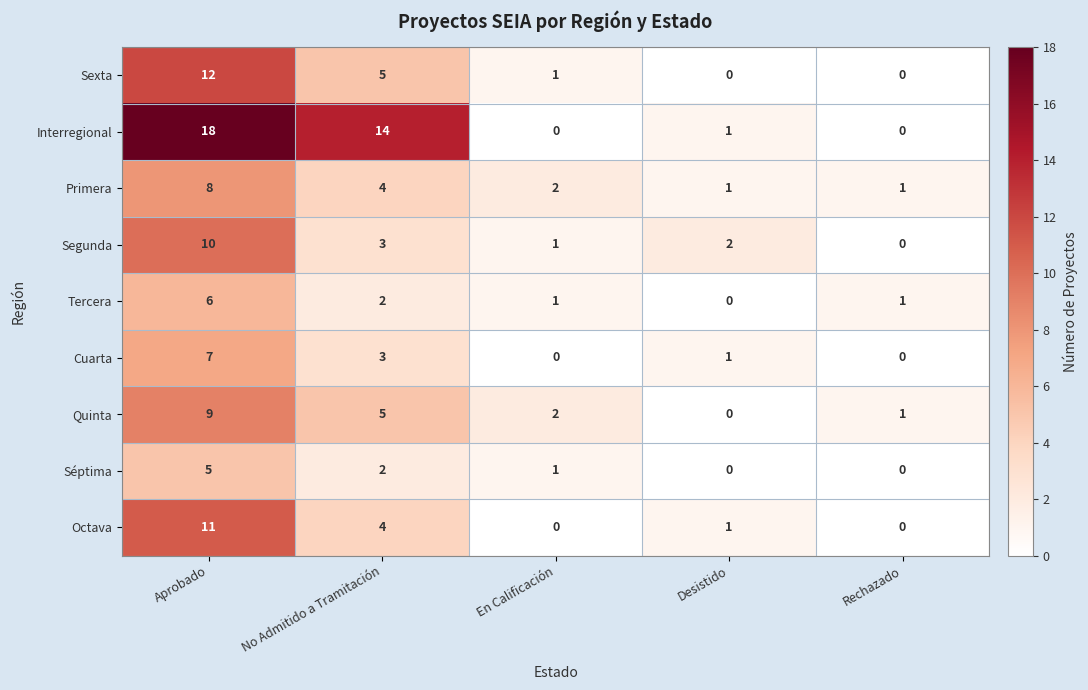

At which category is the sum across all series the highest?

Aprobado